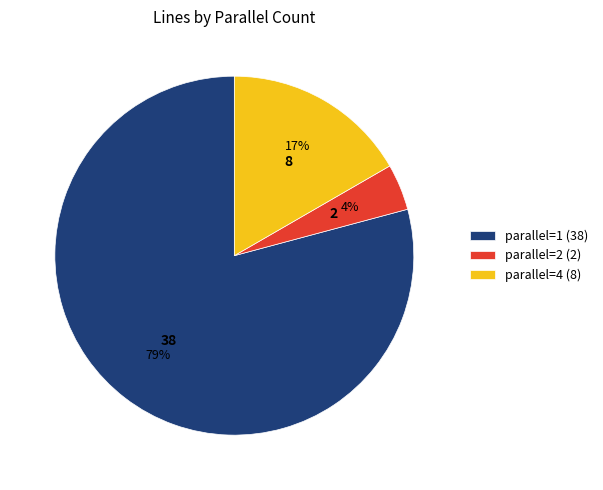

Is the sum of parallel=2 (2) and parallel=1 (38) greater than half?

Yes